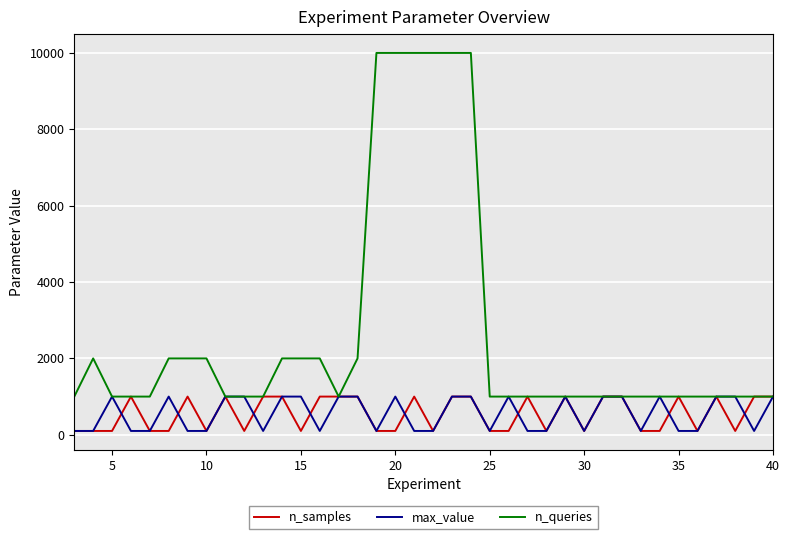

What is the average value of the n_queries series?

2632